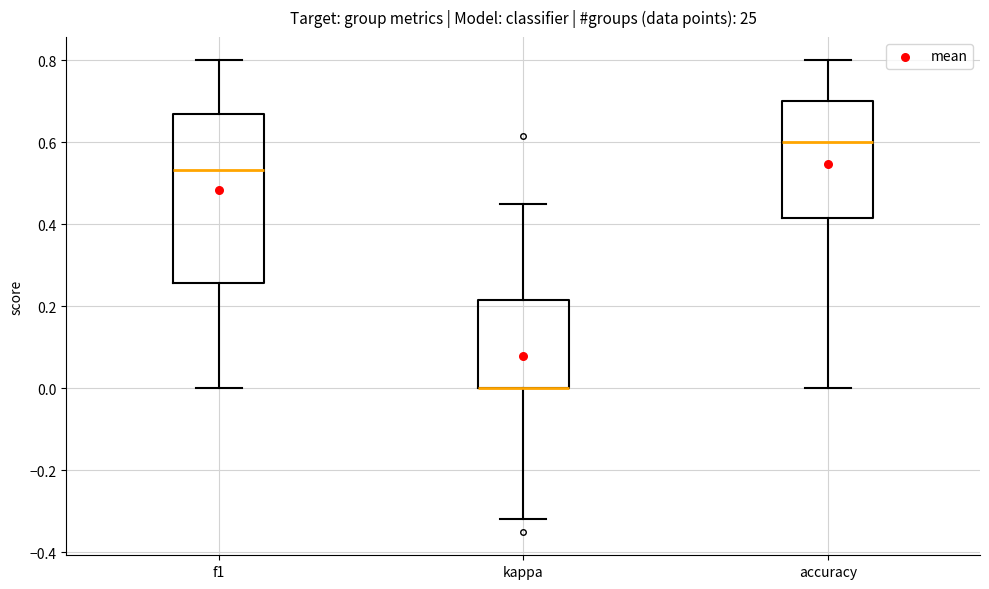

Reading left to right, transcribe this box plot: for each box, give where its median line is, the range the box spans, and where its two whiskers end, as read against the y-axis. The values are not printed on the chart, so give them approximately, as read against the axis.

f1: median 0.54, box 0.26 to 0.68, whiskers 0.00 to 0.80
kappa: median 0.00 (drawn on the box's lower edge), box 0.00 to 0.22, whiskers -0.32 to 0.46
accuracy: median 0.60, box 0.42 to 0.70, whiskers 0.00 to 0.80